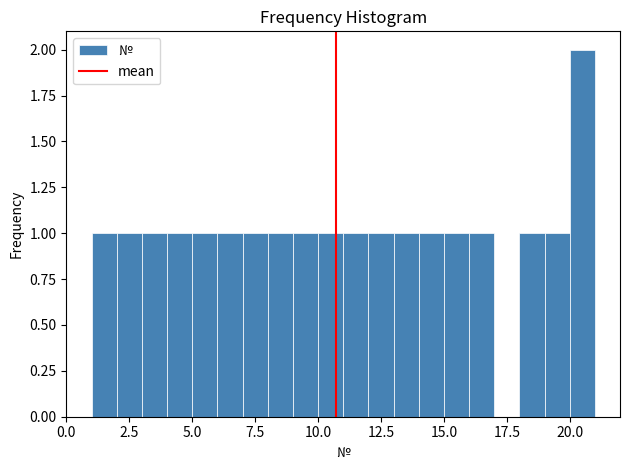

Read against the x-axis, roughly where is the centre of the tallest bar?

20.5